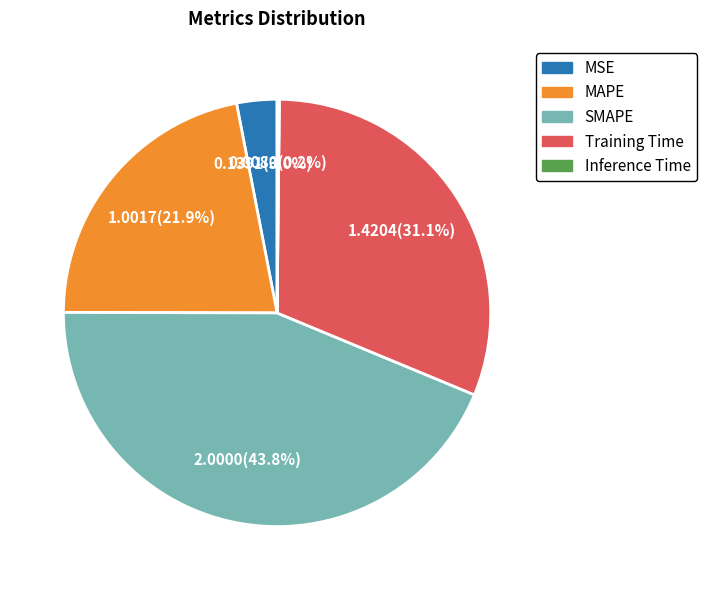

What is the largest slice in the pie chart?

SMAPE